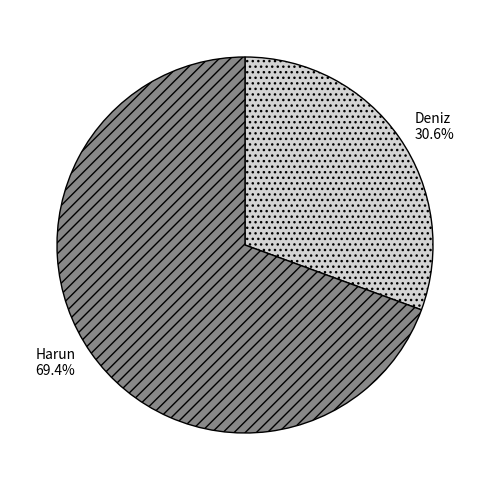

Is the sum of Harun and Deniz greater than half?

Yes